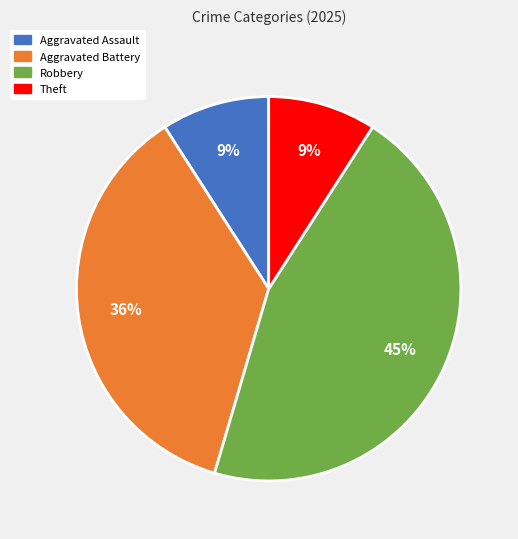

To the nearest percent, what is the difference between the largest and smallest slice percentages?

36%